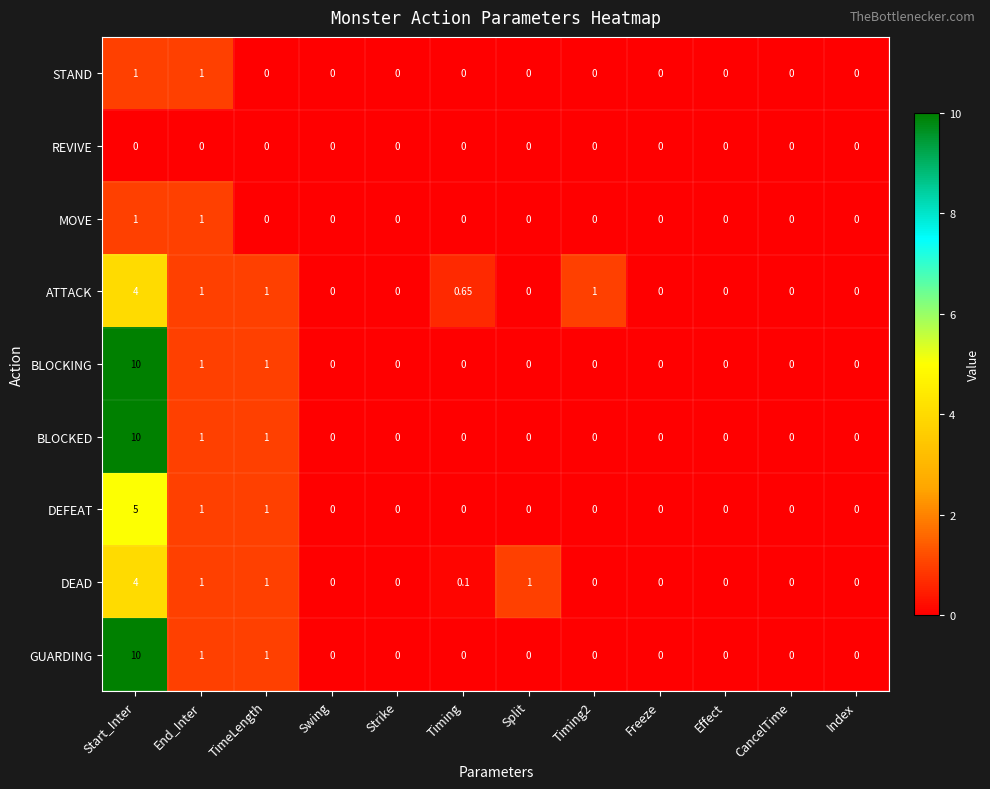

Which category has the highest value in the BLOCKED series?

Start_Inter